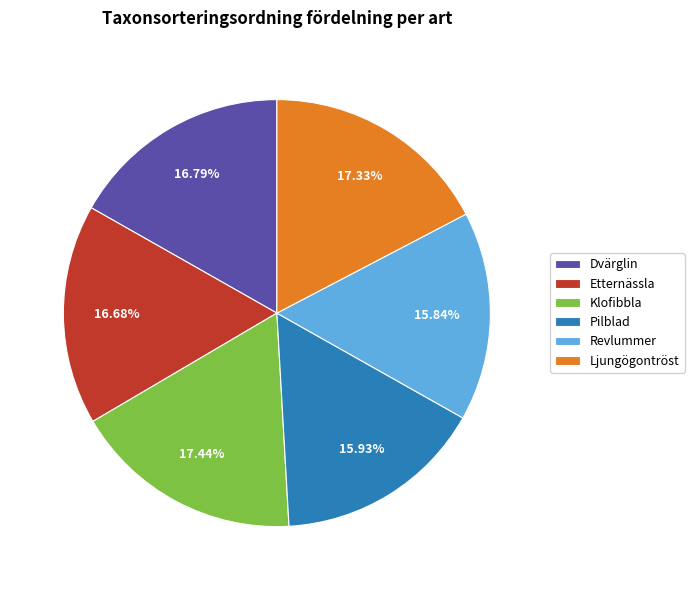

Does Klofibbla represent more than half of the total?

No